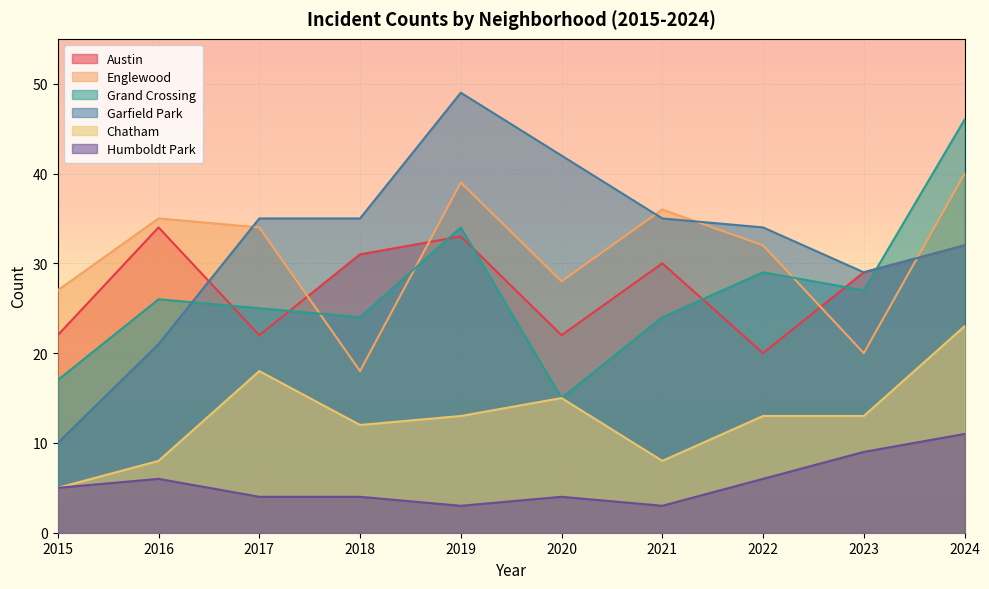

Read the Englewood value at 2020.

28